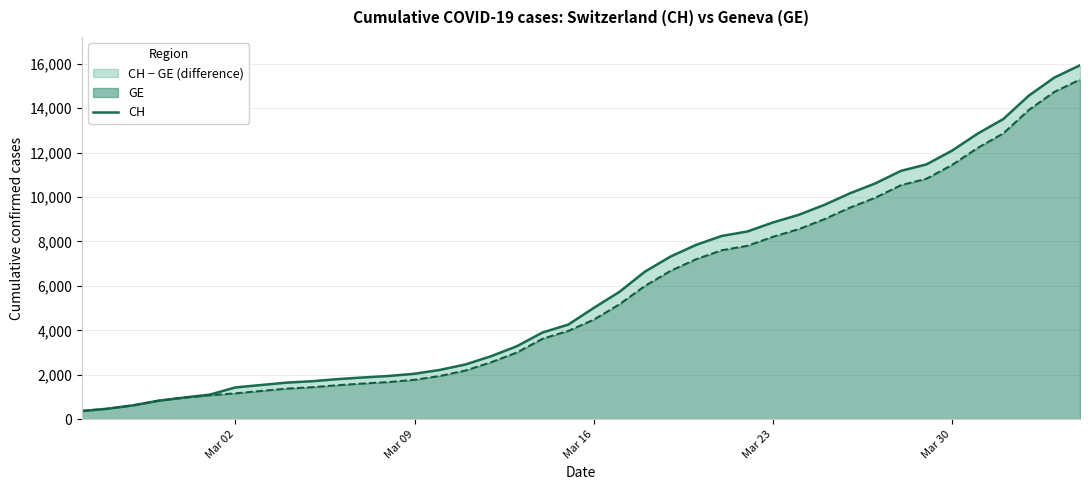

What is the minimum value shown in the chart?

375